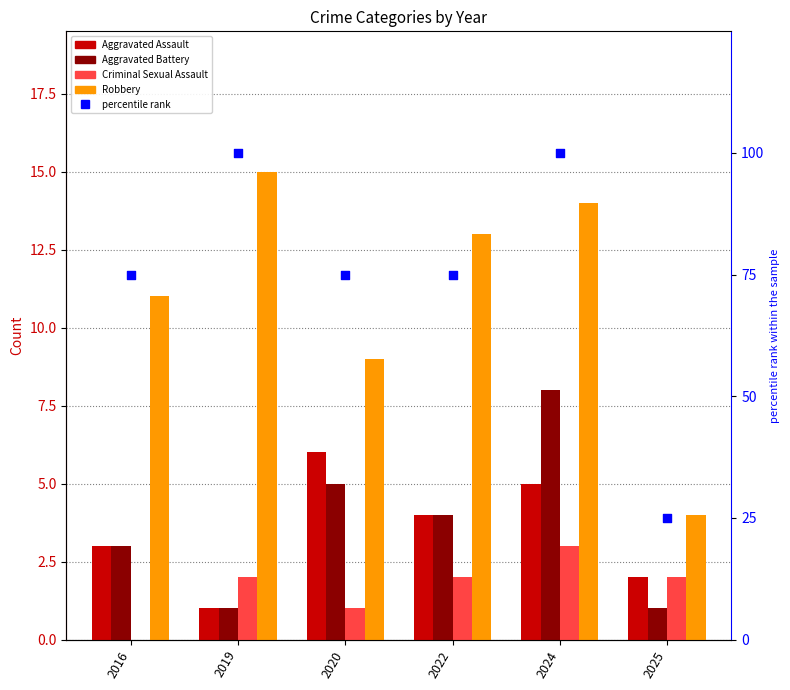

What are all the series names shown in the legend?

Aggravated Assault, Aggravated Battery, Criminal Sexual Assault, Robbery, percentile rank